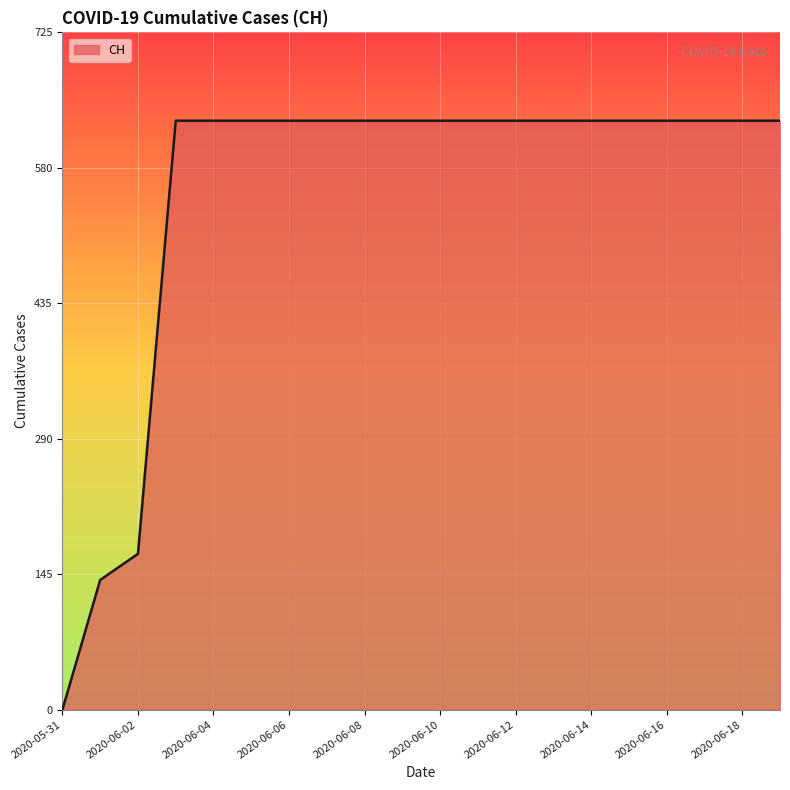

What is the greatest value displayed?

631